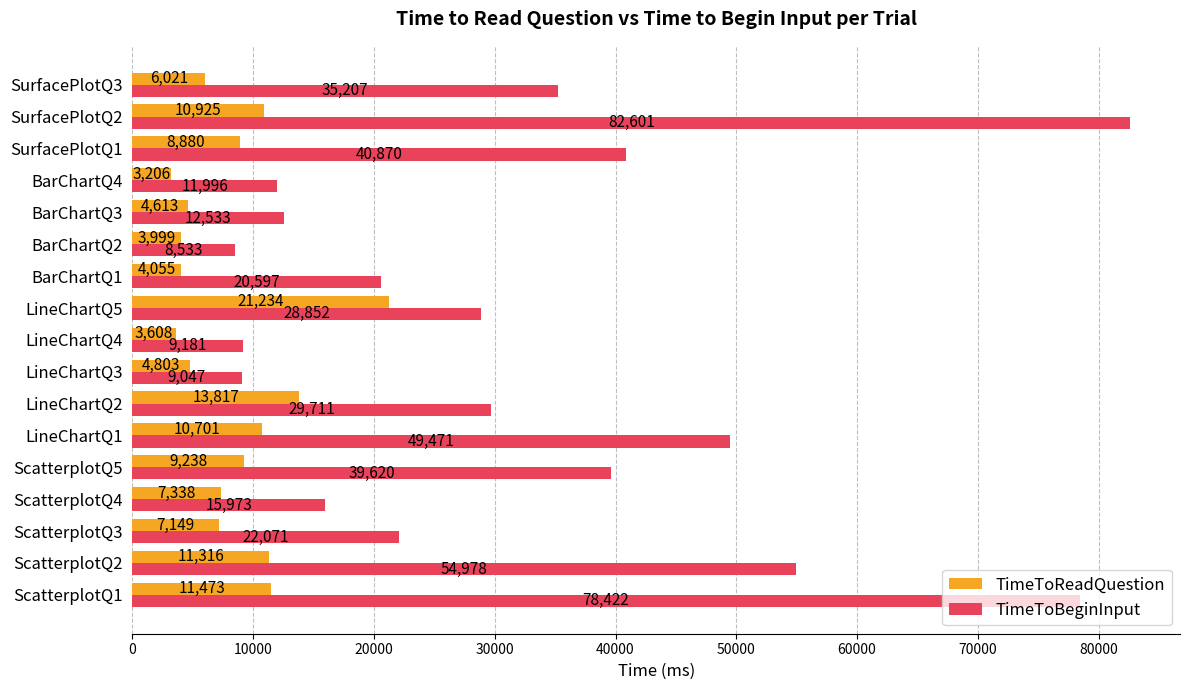

Is the value of TimeToBeginInput at LineChartQ2 greater than the value of TimeToReadQuestion at LineChartQ4?

Yes